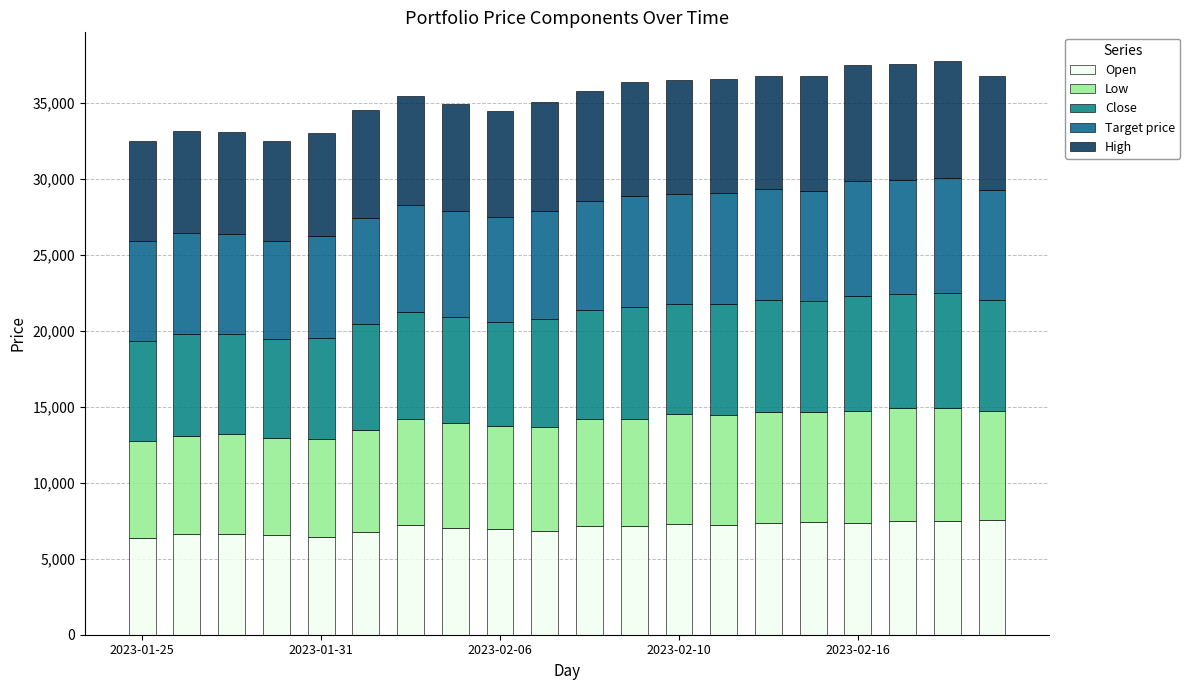

Count the number of data series in this chart.

5